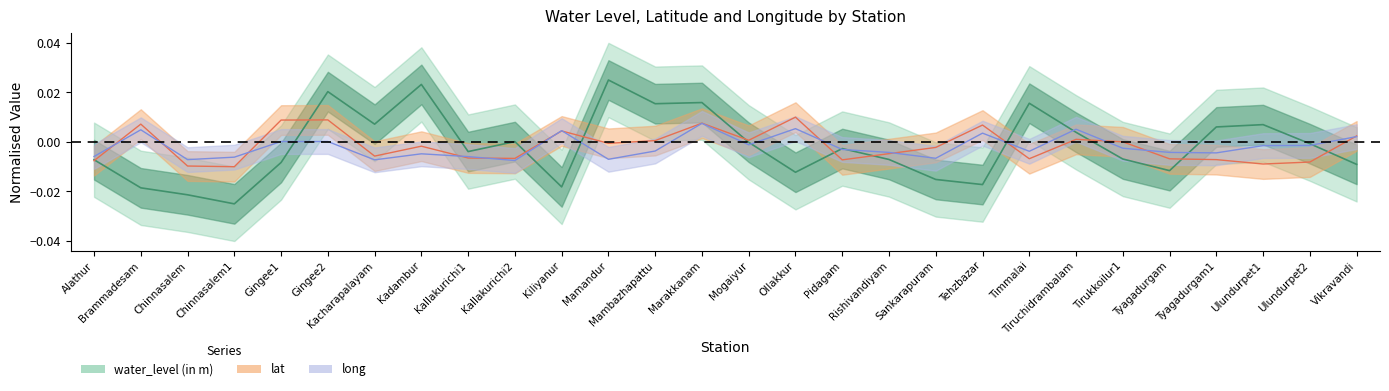

Which series has the widest spread of values?

water_level (in m)